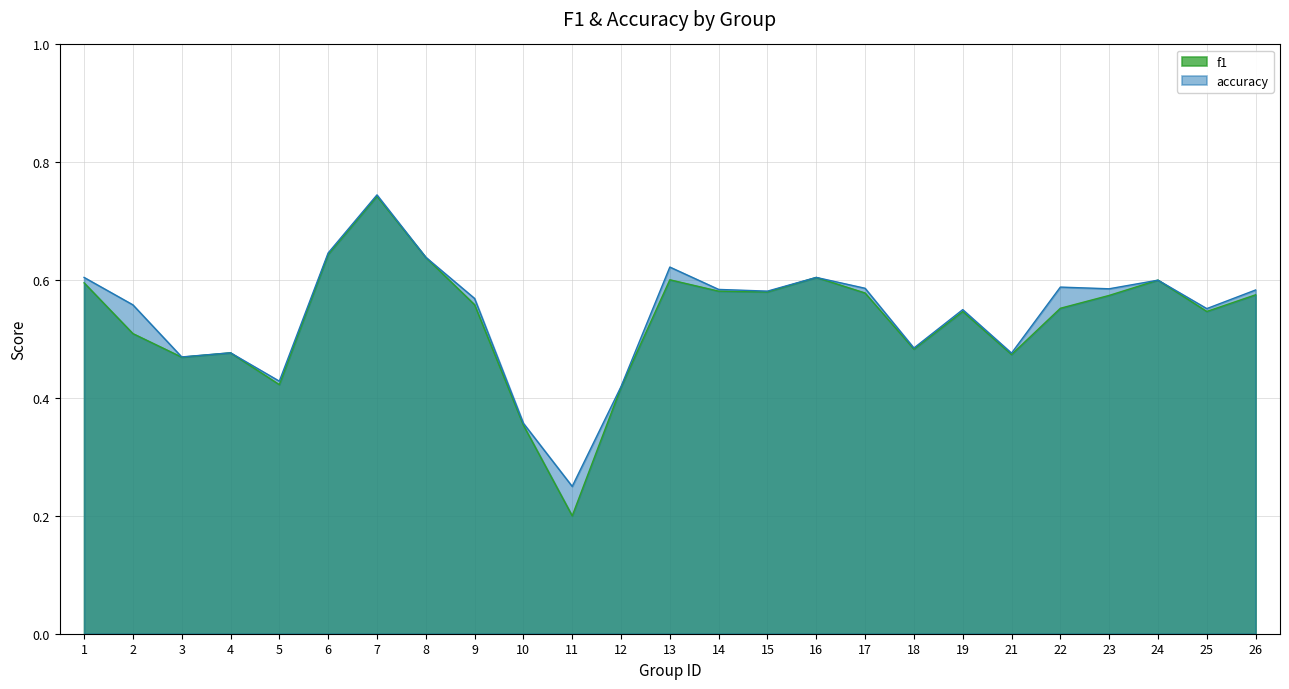

How many series are shown in this chart?

2